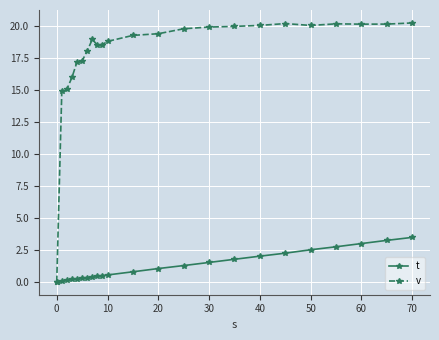

List the series in order of their overall mean, highest first.

v, t